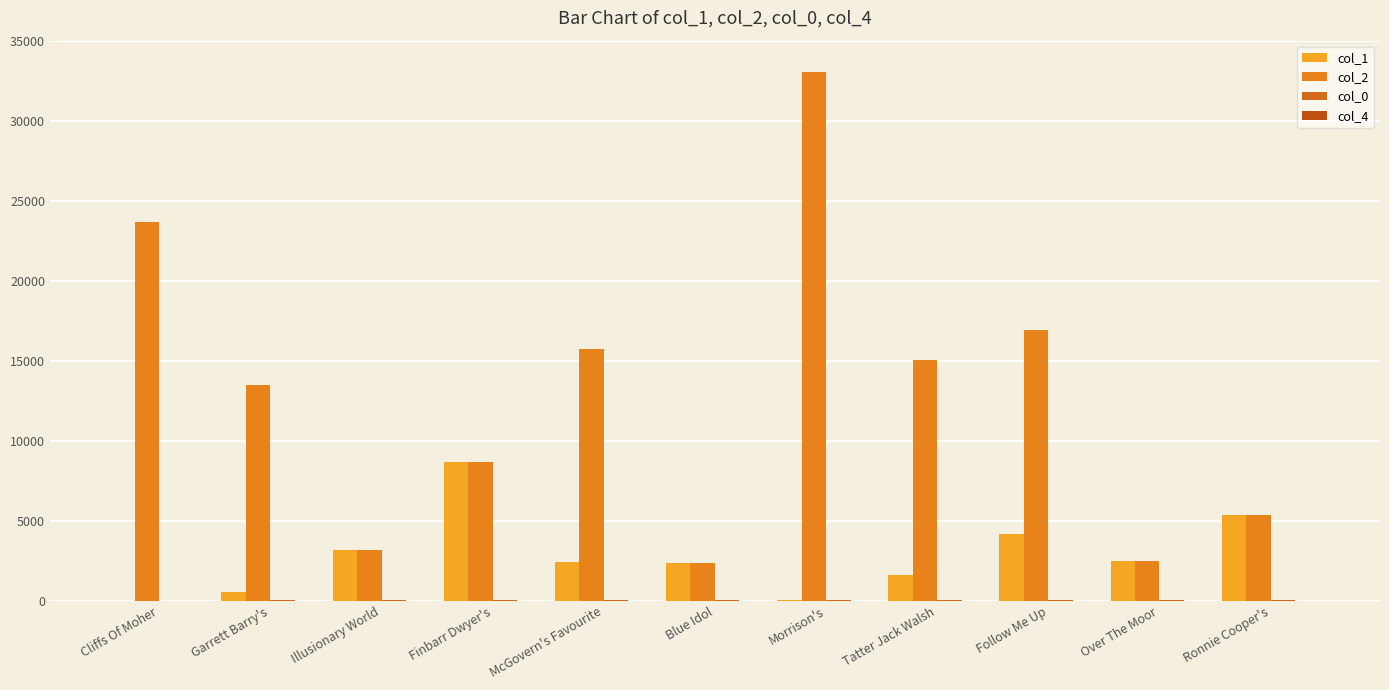

Between Finbarr Dwyer's and Illusionary World, which is larger?

Finbarr Dwyer's